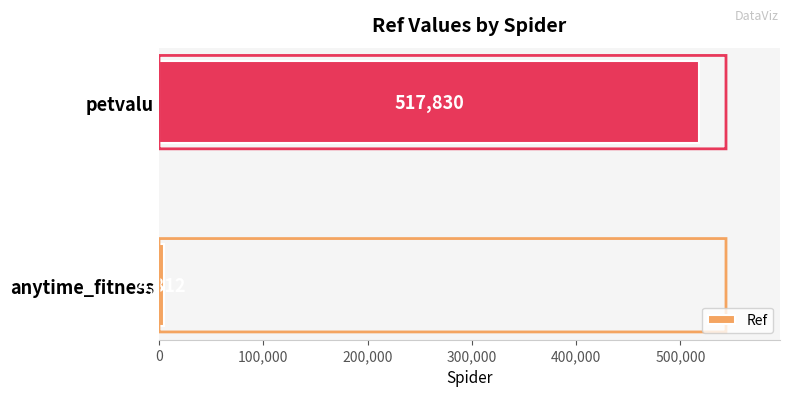

Rank the categories by value from lowest to highest.

anytime_fitness, petvalu